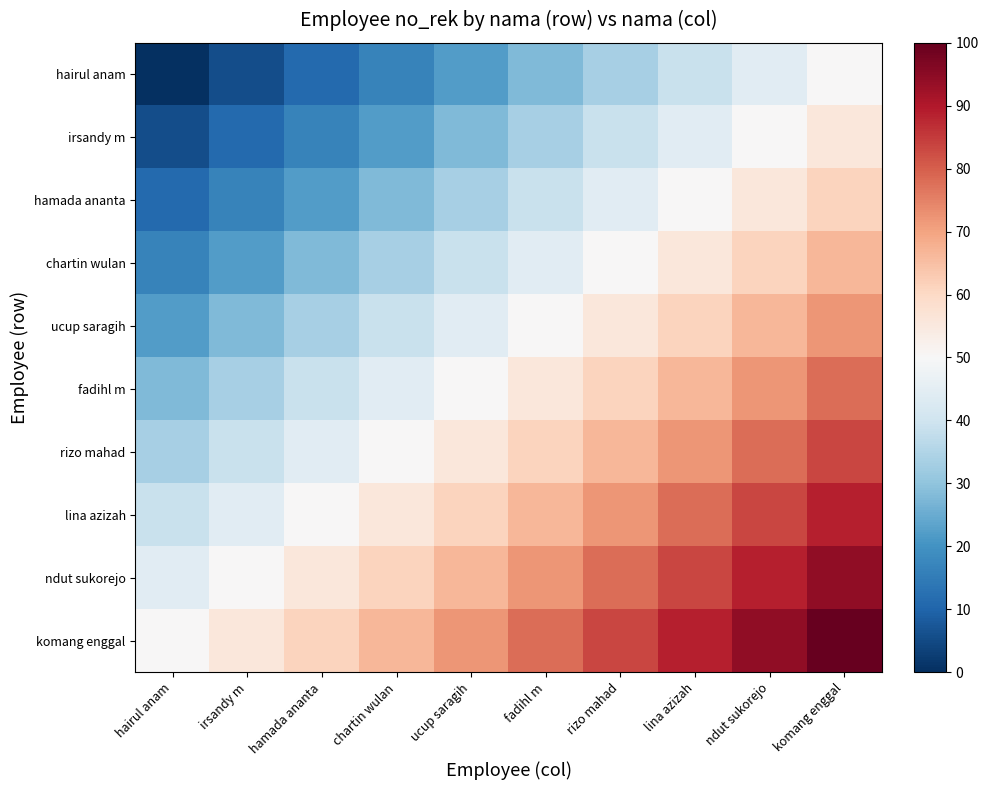

What is the lowest value of the chartin wulan series?

16.7